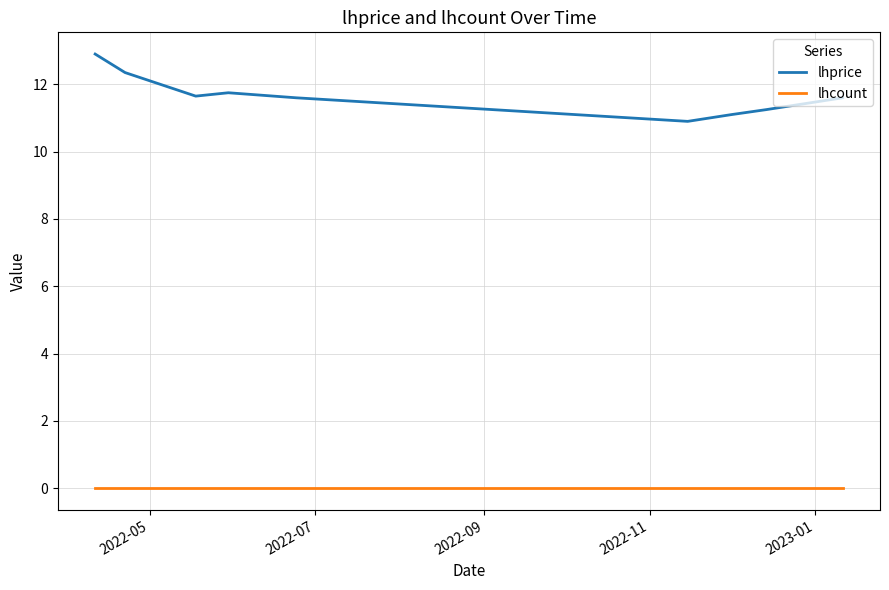

Does the chart display data point markers on the line(s)?

No